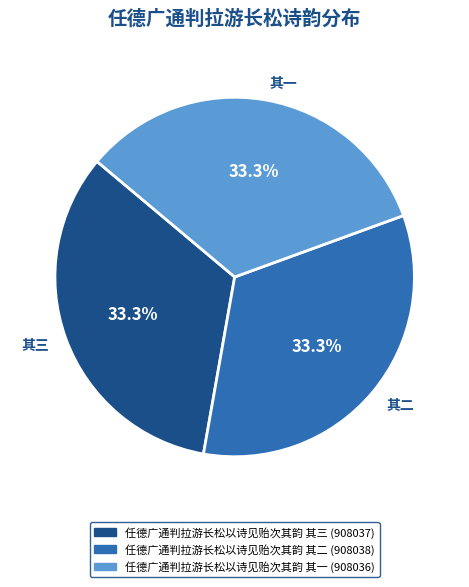

Approximately how many times larger is the value at 其三 compared to 其二?

1.0